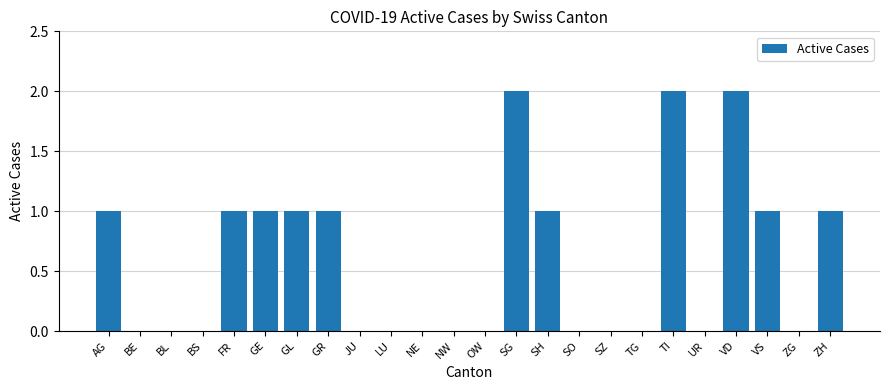

Reading right to left, transcribe all the data shown in this chart.

1	0	1	2	0	2	0	0	0	1	2	0	0	0	0	0	1	1	1	1	0	0	0	1